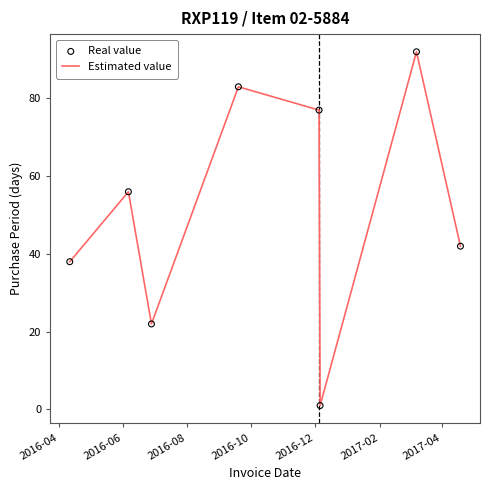

How many interior local valleys (lower than both neighbors) does the data have?

2